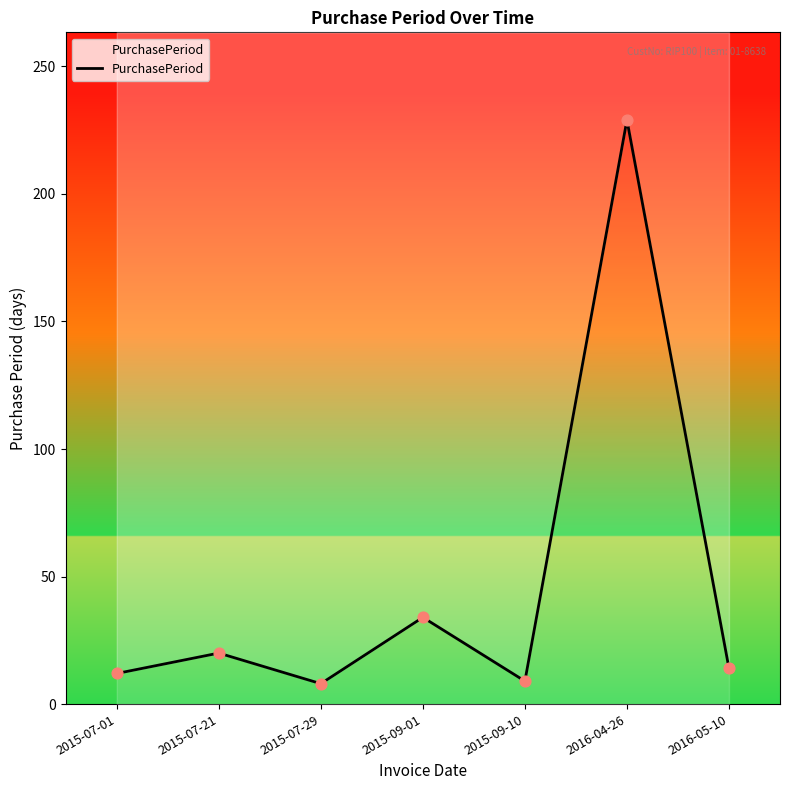

What is the ratio of the value at 2015-07-01 to the value at 2015-07-21?

0.6